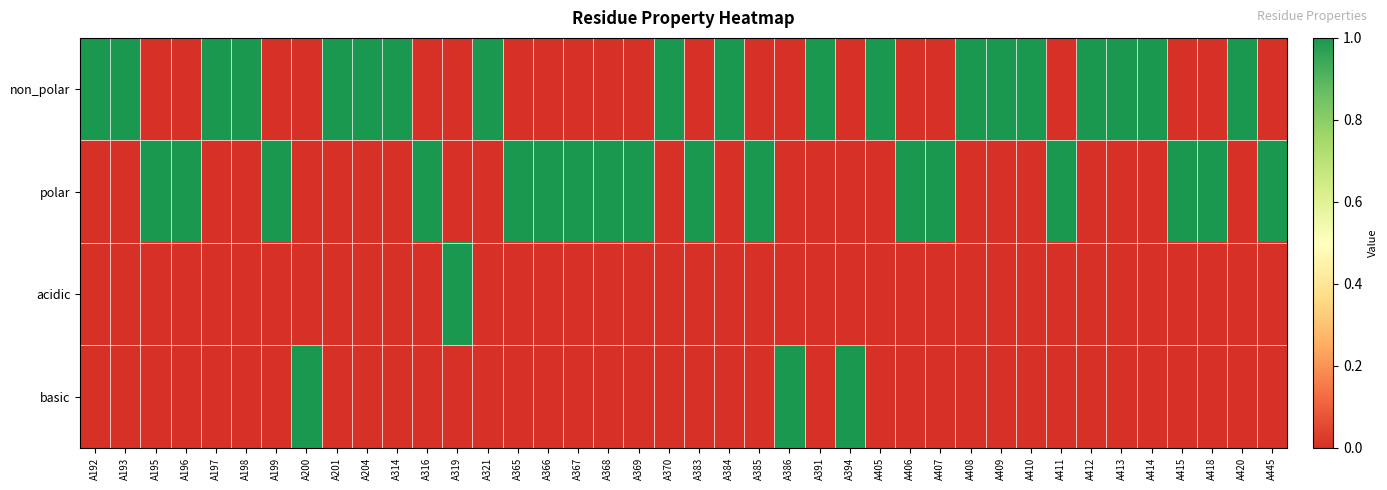

Reading right to left, list all the values displayed in this chart.

non_polar: A445=0	A420=1	A418=0	A415=0	A414=1	A413=1	A412=1	A411=0	A410=1	A409=1	A408=1	A407=0	A406=0	A405=1	A394=0	A391=1	A386=0	A385=0	A384=1	A383=0	A370=1	A369=0	A368=0	A367=0	A366=0	A365=0	A321=1	A319=0	A316=0	A314=1	A204=1	A201=1	A200=0	A199=0	A198=1	A197=1	A196=0	A195=0	A193=1	A192=1
polar: A445=1	A420=0	A418=1	A415=1	A414=0	A413=0	A412=0	A411=1	A410=0	A409=0	A408=0	A407=1	A406=1	A405=0	A394=0	A391=0	A386=0	A385=1	A384=0	A383=1	A370=0	A369=1	A368=1	A367=1	A366=1	A365=1	A321=0	A319=0	A316=1	A314=0	A204=0	A201=0	A200=0	A199=1	A198=0	A197=0	A196=1	A195=1	A193=0	A192=0
acidic: A445=0	A420=0	A418=0	A415=0	A414=0	A413=0	A412=0	A411=0	A410=0	A409=0	A408=0	A407=0	A406=0	A405=0	A394=0	A391=0	A386=0	A385=0	A384=0	A383=0	A370=0	A369=0	A368=0	A367=0	A366=0	A365=0	A321=0	A319=1	A316=0	A314=0	A204=0	A201=0	A200=0	A199=0	A198=0	A197=0	A196=0	A195=0	A193=0	A192=0
basic: A445=0	A420=0	A418=0	A415=0	A414=0	A413=0	A412=0	A411=0	A410=0	A409=0	A408=0	A407=0	A406=0	A405=0	A394=1	A391=0	A386=1	A385=0	A384=0	A383=0	A370=0	A369=0	A368=0	A367=0	A366=0	A365=0	A321=0	A319=0	A316=0	A314=0	A204=0	A201=0	A200=1	A199=0	A198=0	A197=0	A196=0	A195=0	A193=0	A192=0